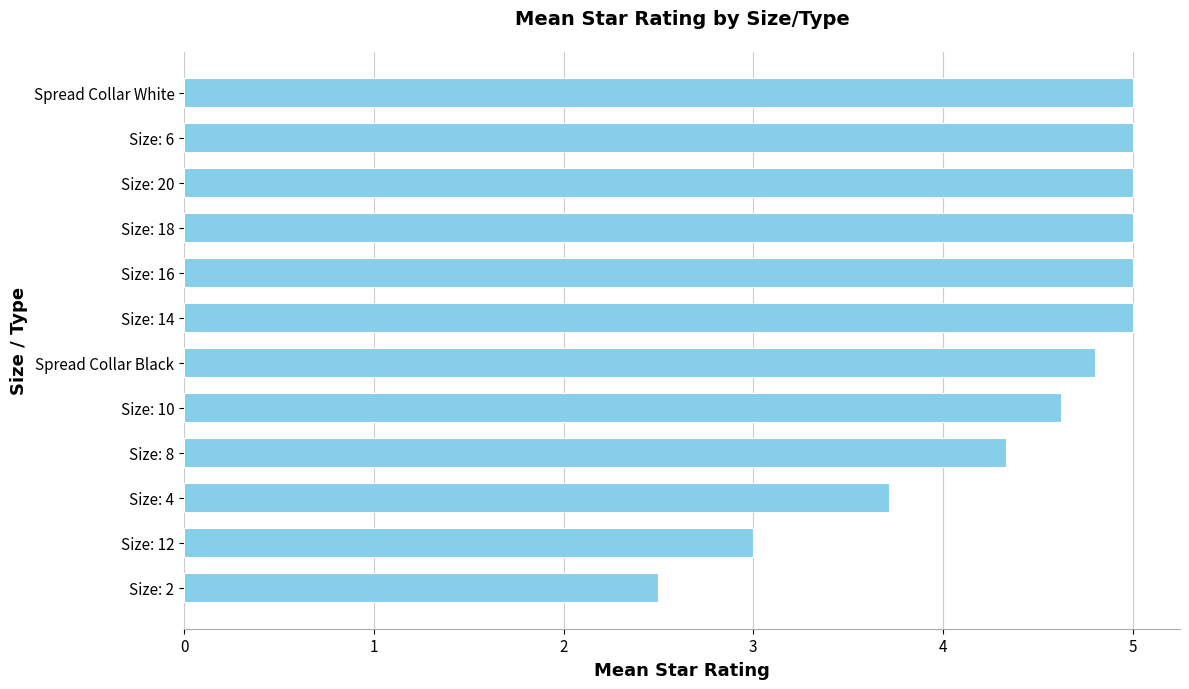

What is the greatest value displayed?

5.0